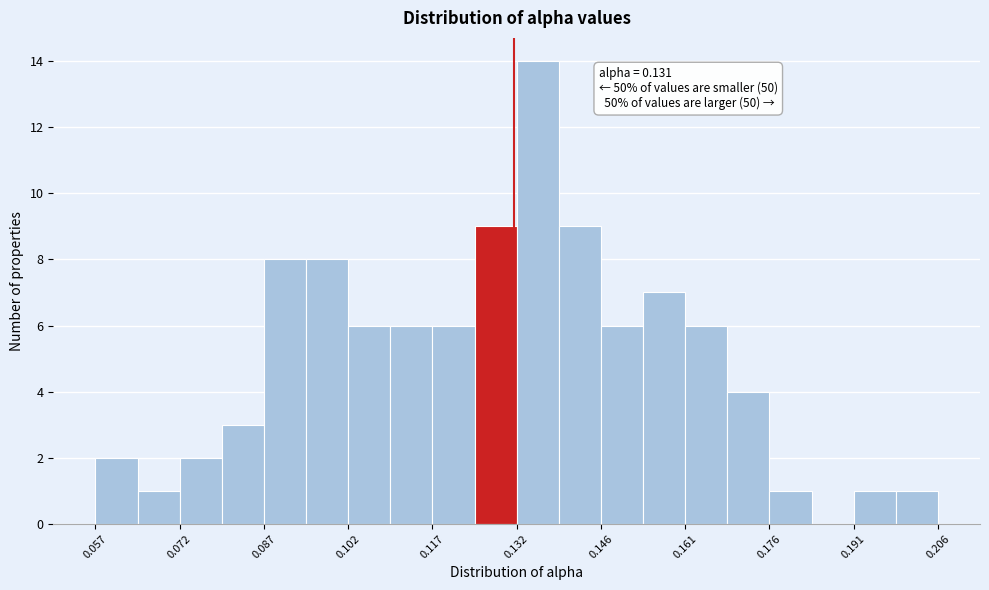

Read against the x-axis, roughly where is the centre of the tallest bar?

0.136